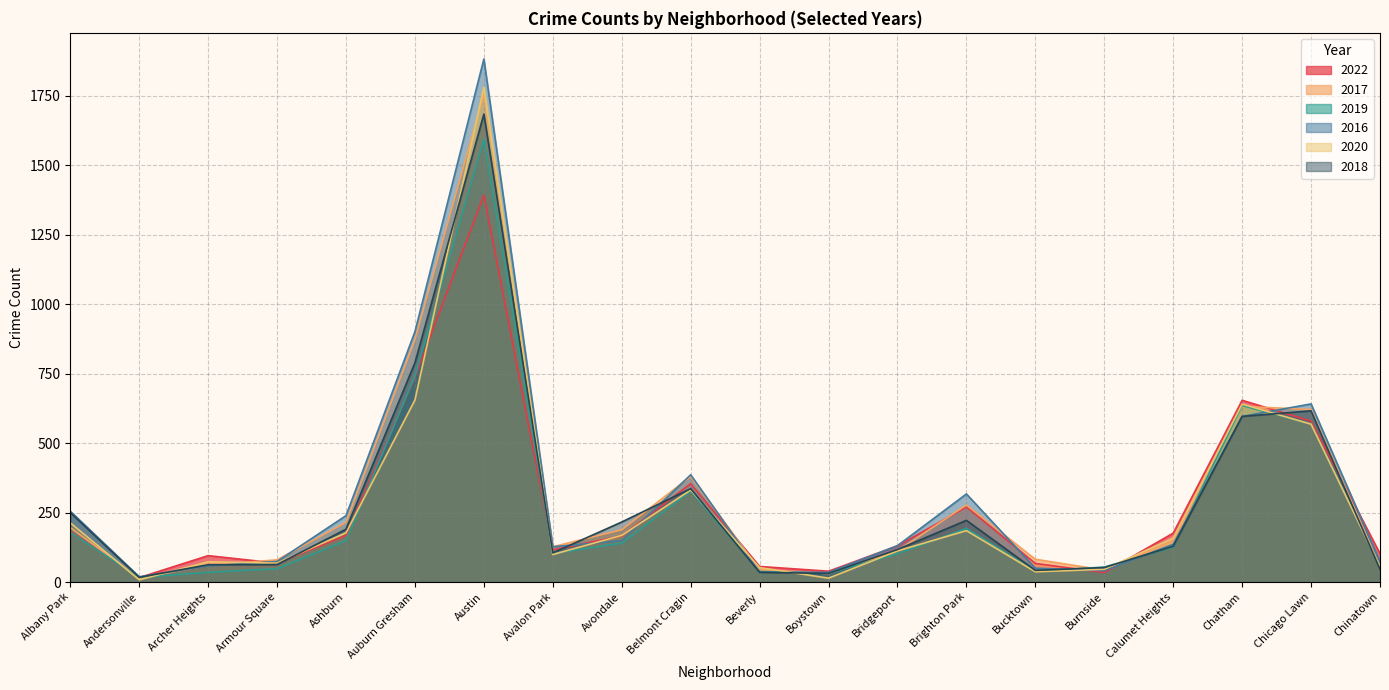

Reading left to right, what are all the values shown in this chart?

2022: 182	16	95	68	168	738	1392	116	166	354	56	39	130	270	67	34	176	654	579	102
2017: 196	14	60	80	215	873	1756	127	188	380	44	30	113	277	82	43	147	632	621	56
2019: 179	17	35	48	149	742	1593	103	140	327	38	32	102	193	39	54	126	635	569	55
2016: 255	19	58	74	239	901	1882	127	149	386	35	35	131	317	50	41	136	596	641	74
2020: 213	8	73	68	177	655	1781	99	168	331	52	14	112	185	37	46	158	640	568	55
2018: 250	17	62	63	190	789	1684	105	216	336	35	31	117	222	42	52	129	596	616	46